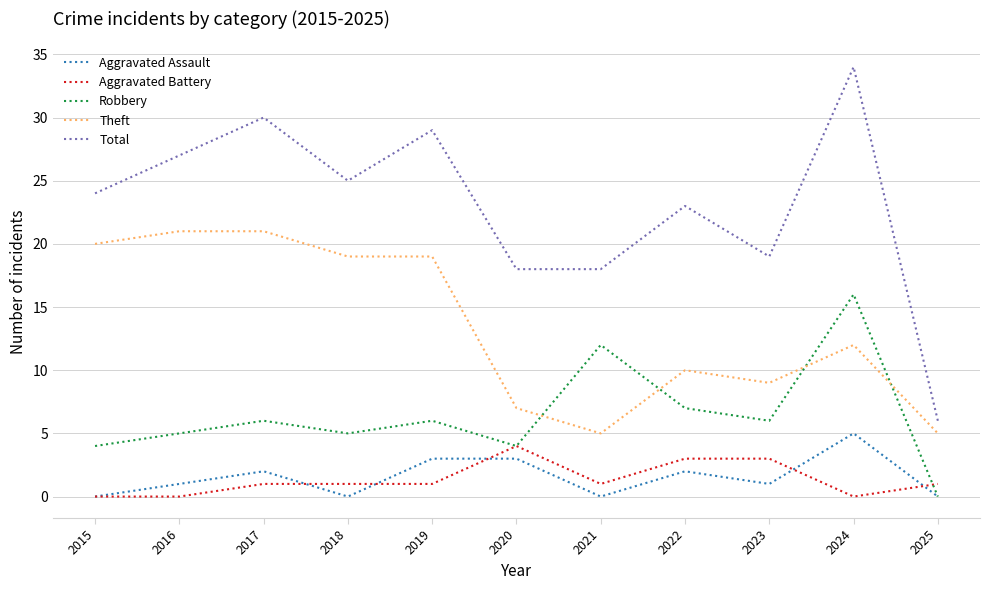

The value of Robbery at 2022 is 4. True or false?

False